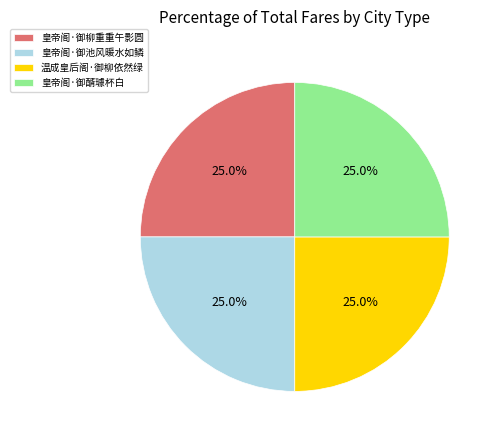

To the nearest percent, what portion does 温成皇后阁·御柳依然绿 represent?

25%